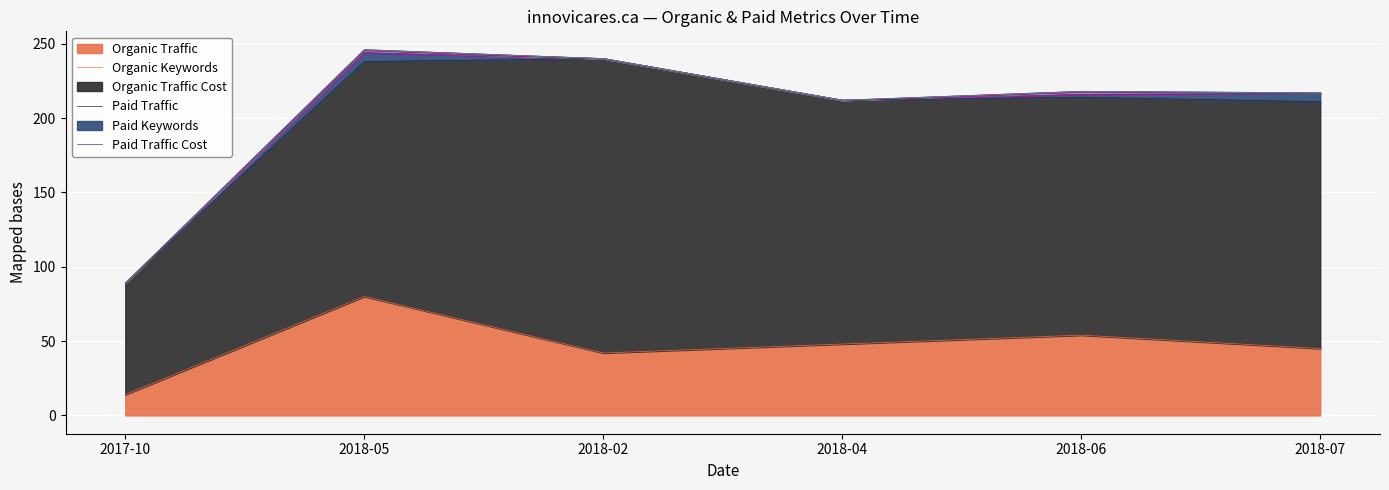

Which series has the widest spread of values?

Organic Keywords